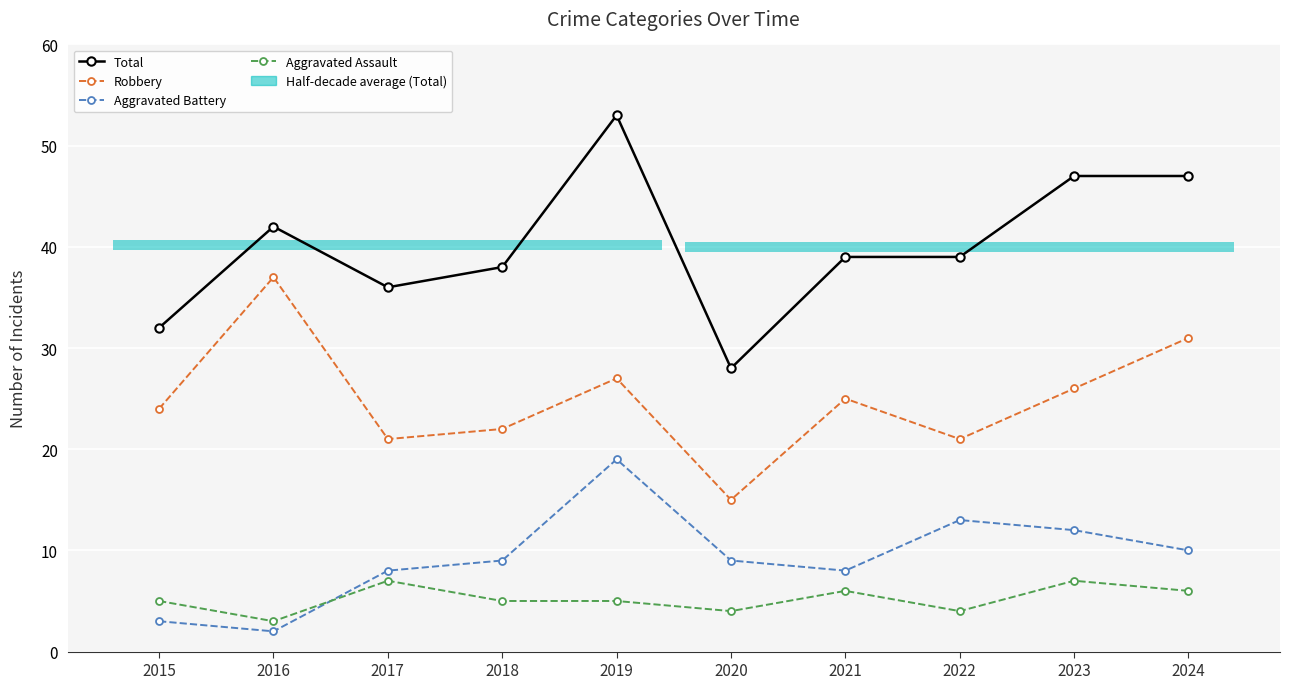

True or false: Aggravated Assault and Aggravated Battery cross at least once.

True